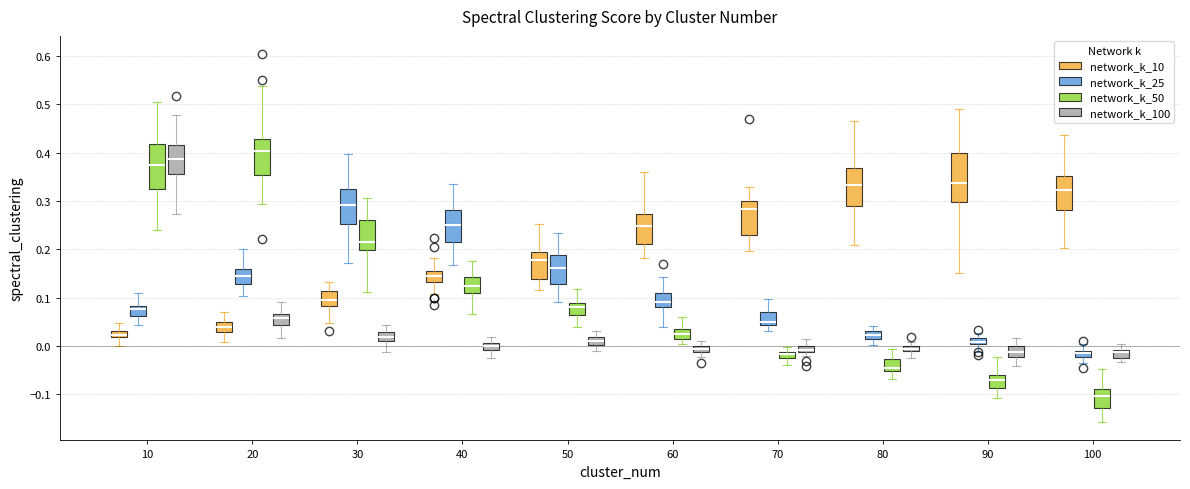

Which box has the lowest median line?

100 (network_k_50)